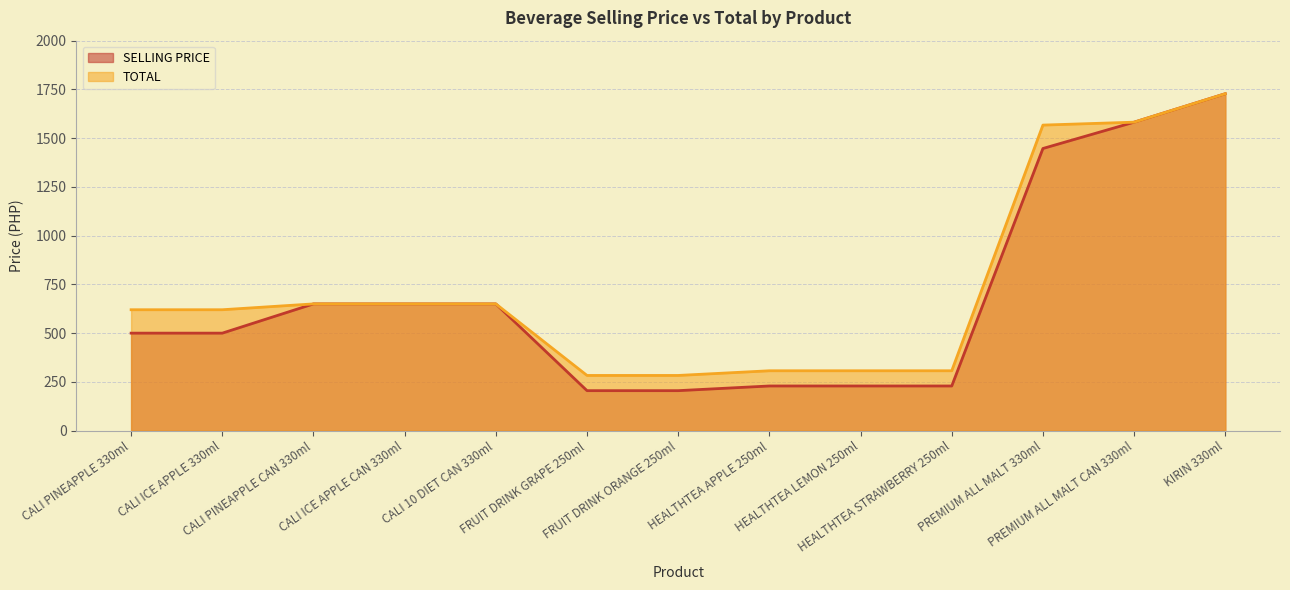

Which series has the largest total across all categories?

TOTAL